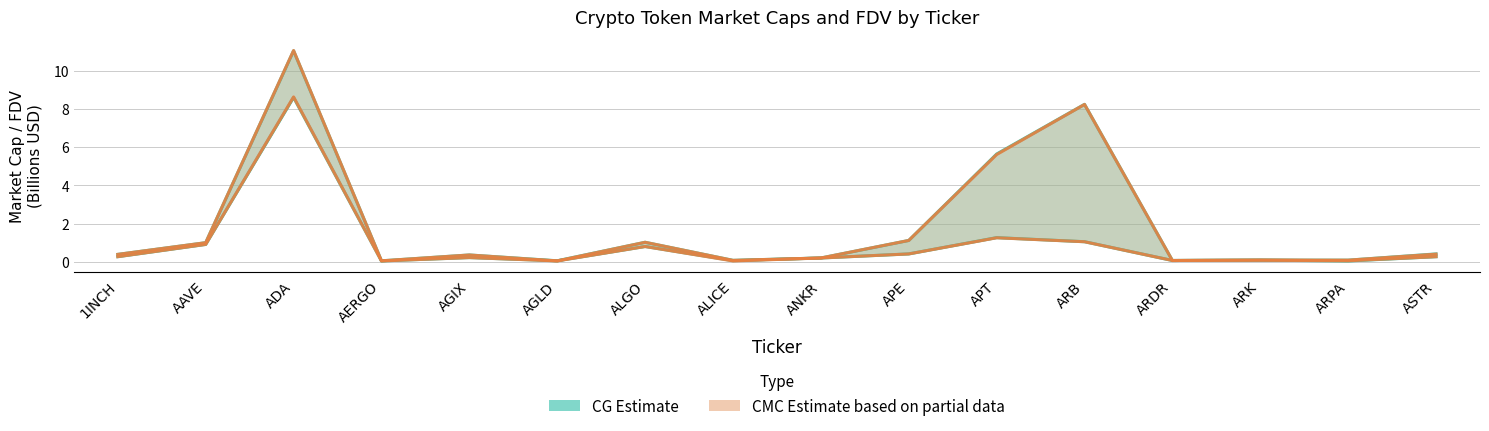

Is this an area chart (filled region under the line)?

No